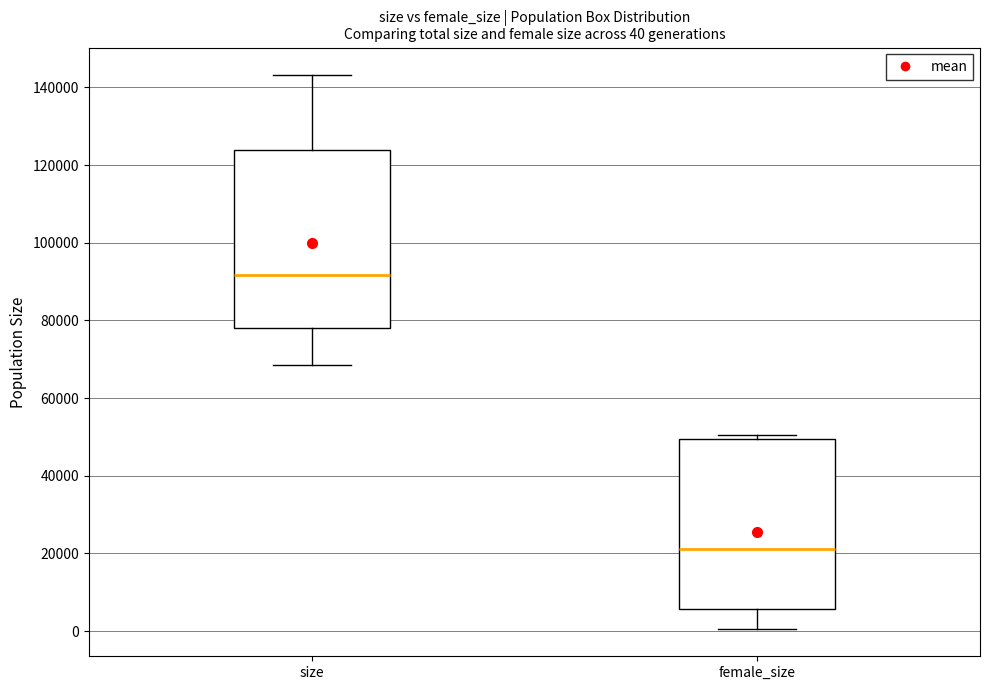

Comparing the boxes themselves (not the whiskers), which one is the tallest?

size